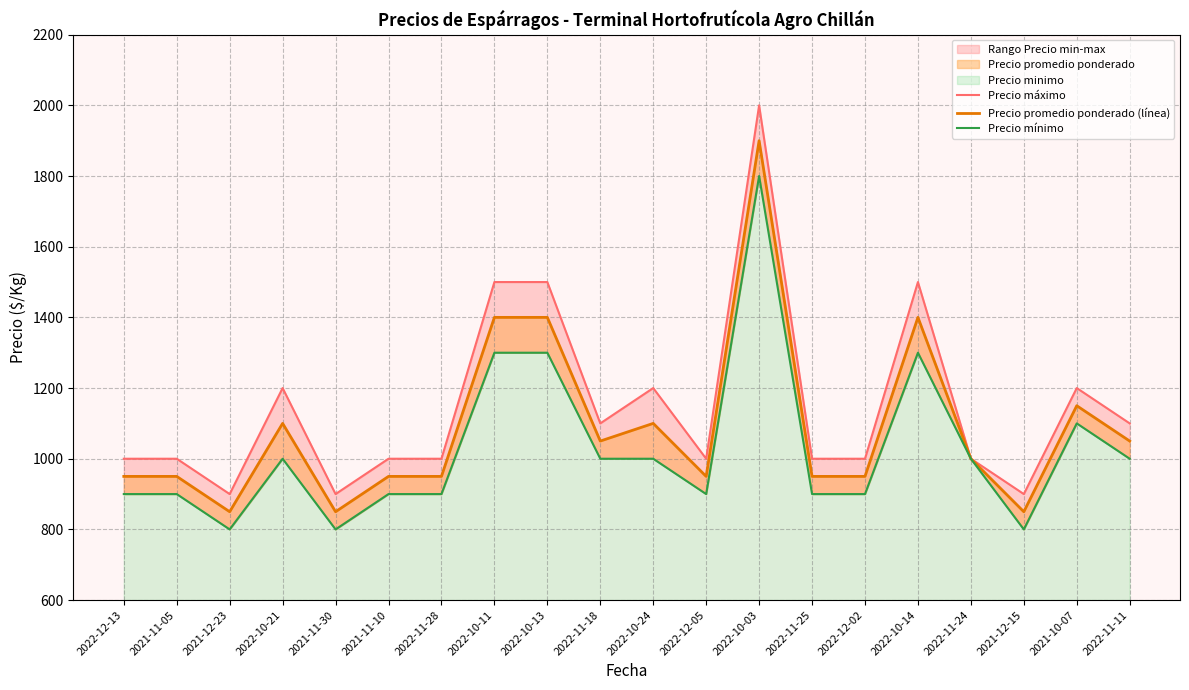

Reading left to right, what are all the values shown in this chart?

Precio máximo: 1000	1000	900	1200	900	1000	1000	1500	1500	1100	1200	1000	2000	1000	1000	1500	1000	900	1200	1100
Precio promedio ponderado (línea): 950	950	850	1100	850	950	950	1400	1400	1050	1100	950	1900	950	950	1400	1000	850	1150	1050
Precio mínimo: 900	900	800	1000	800	900	900	1300	1300	1000	1000	900	1800	900	900	1300	1000	800	1100	1000